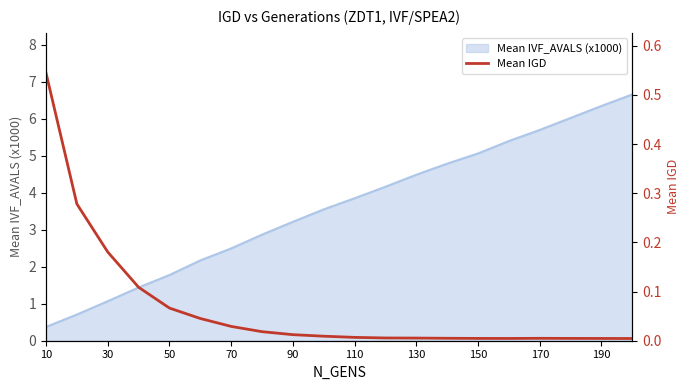

What is the minimum value for Mean IVF_AVALS (x1000)?

0.4